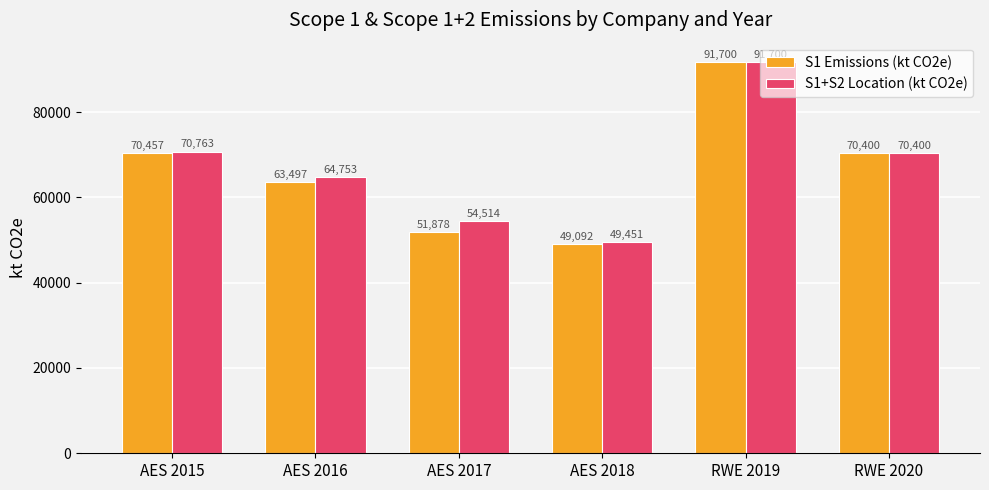

Which series has the largest range (max minus min)?

S1 Emissions (kt CO2e)